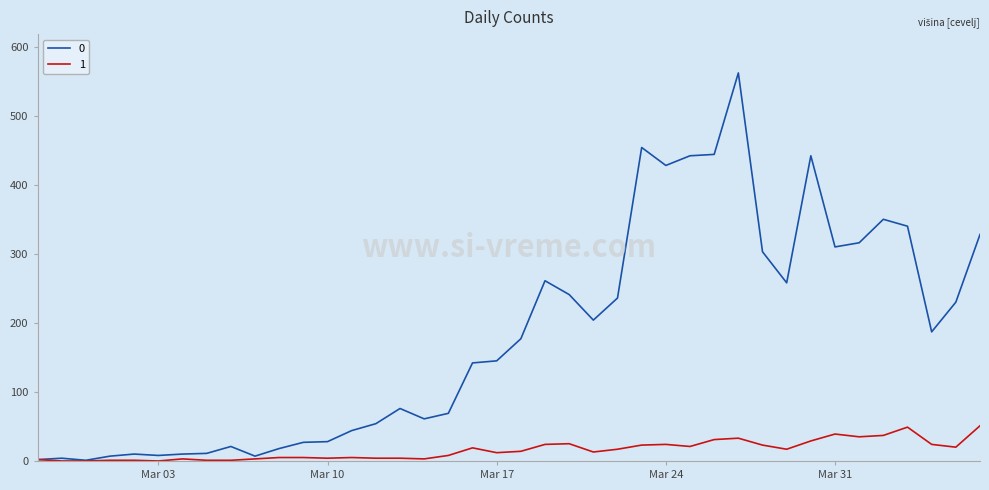

What is the maximum value shown in the chart?

562